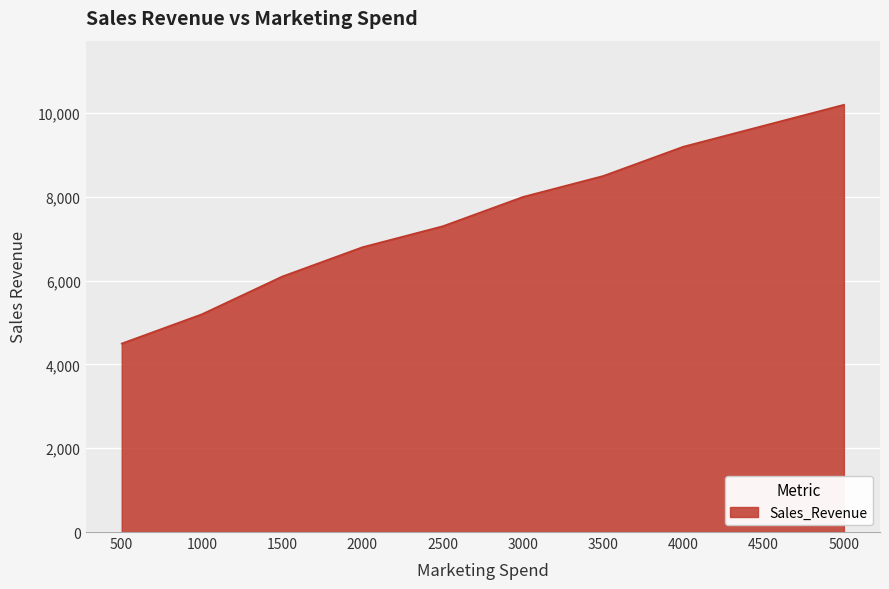

Rank the categories by value from lowest to highest.

500, 1000, 1500, 2000, 2500, 3000, 3500, 4000, 4500, 5000